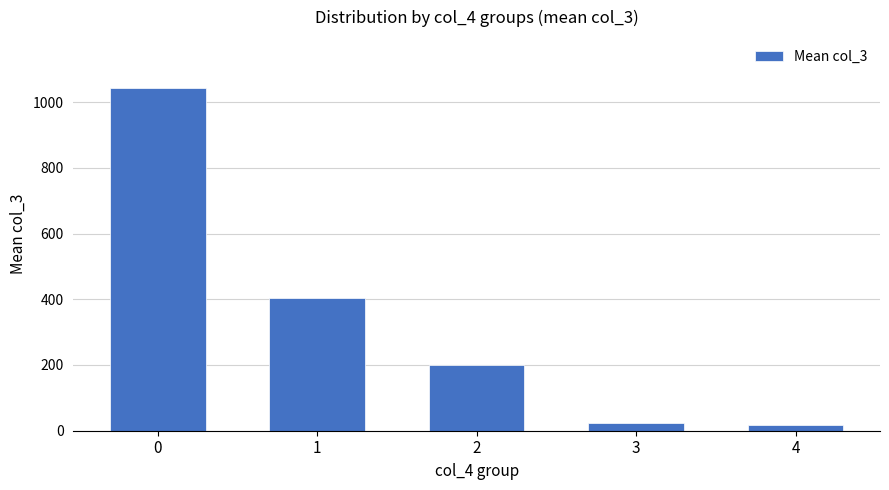

Read the value at 2.

200.1